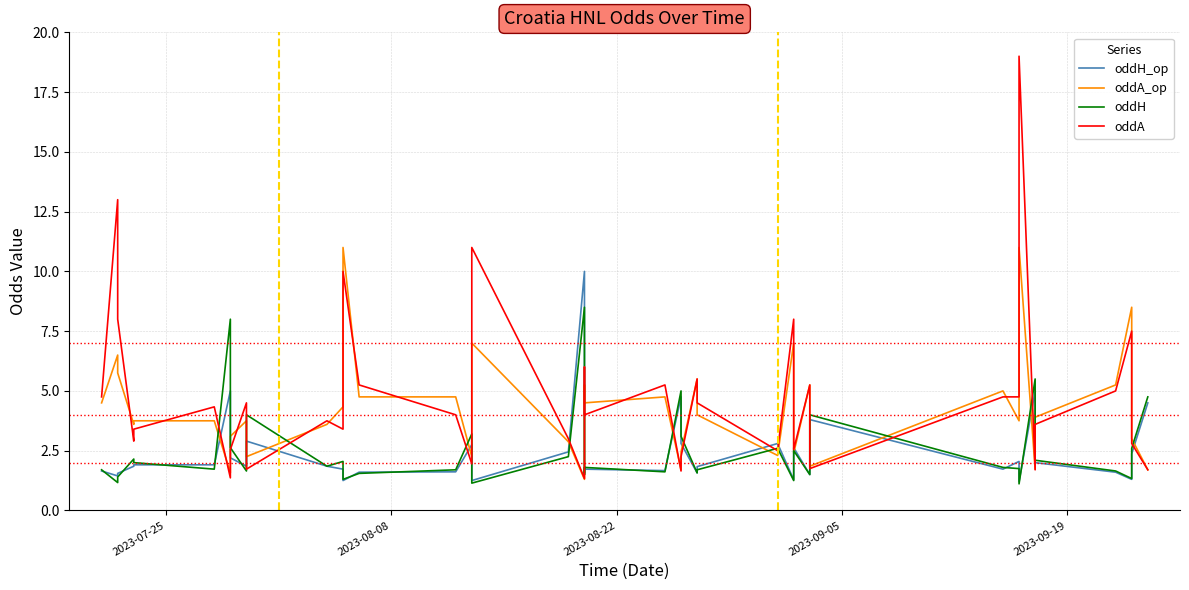

What is the value of the oddA point at the 8th from the left?

2.5